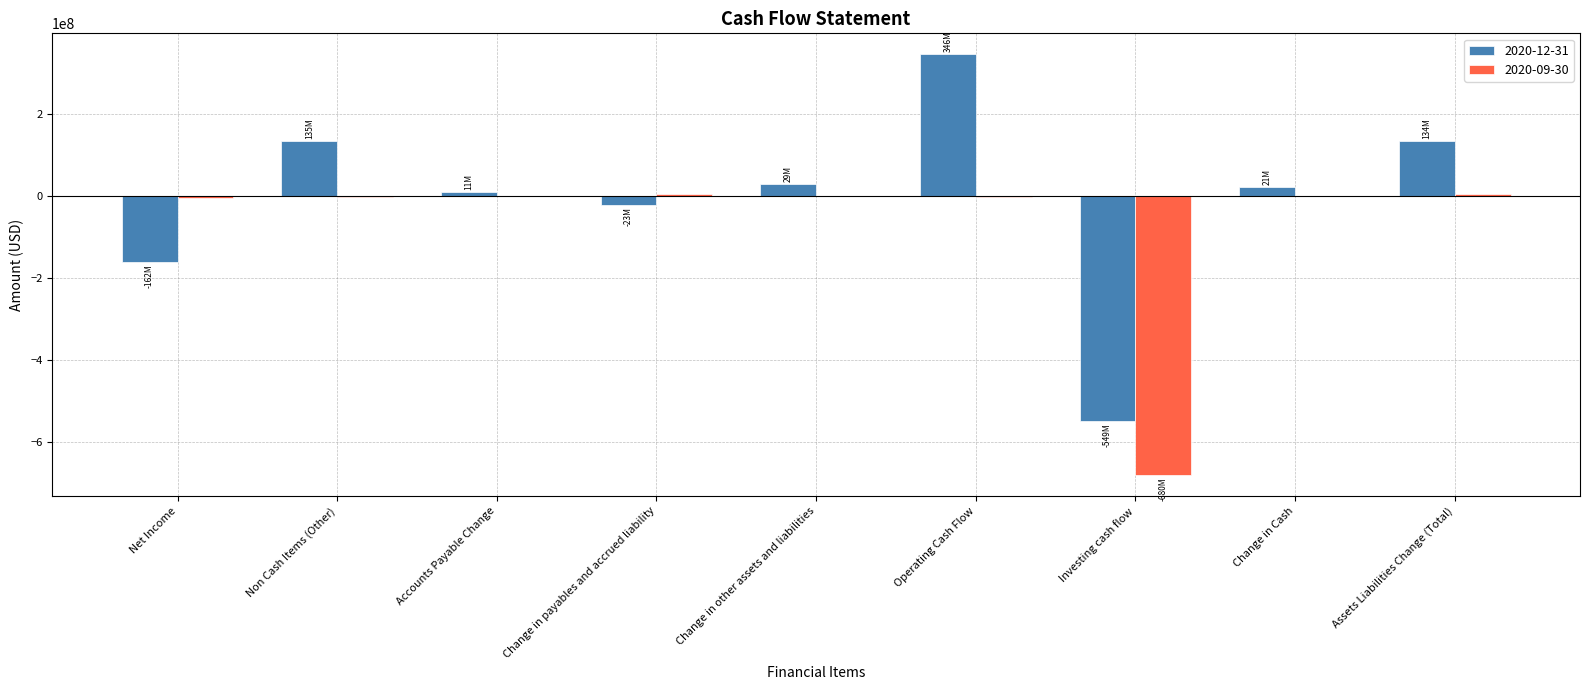

What is the greatest value displayed?

345730000